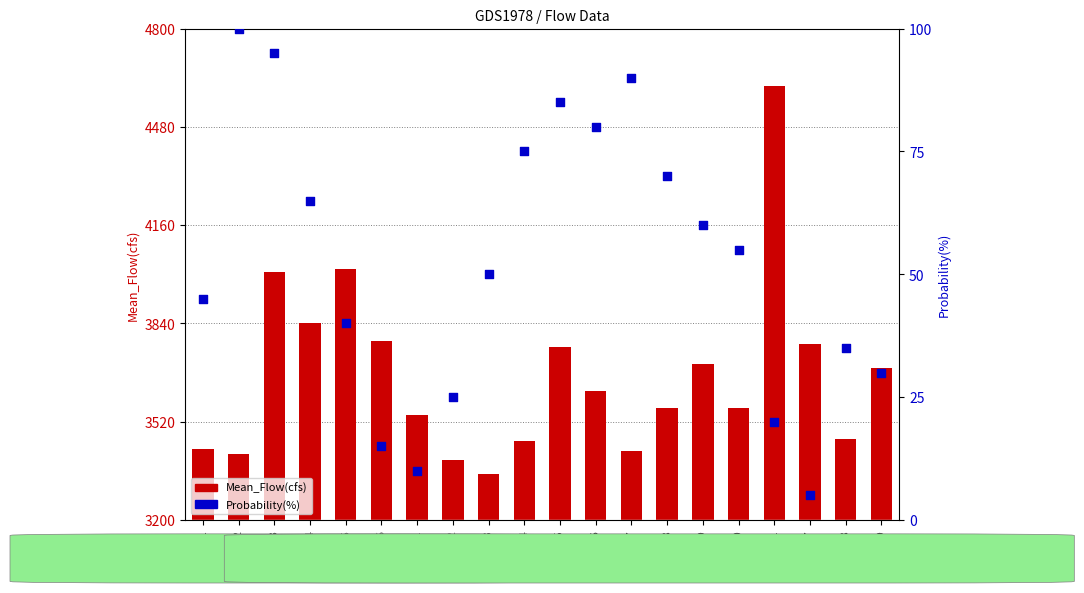

What is the total value across all series at 1991?

3477.7